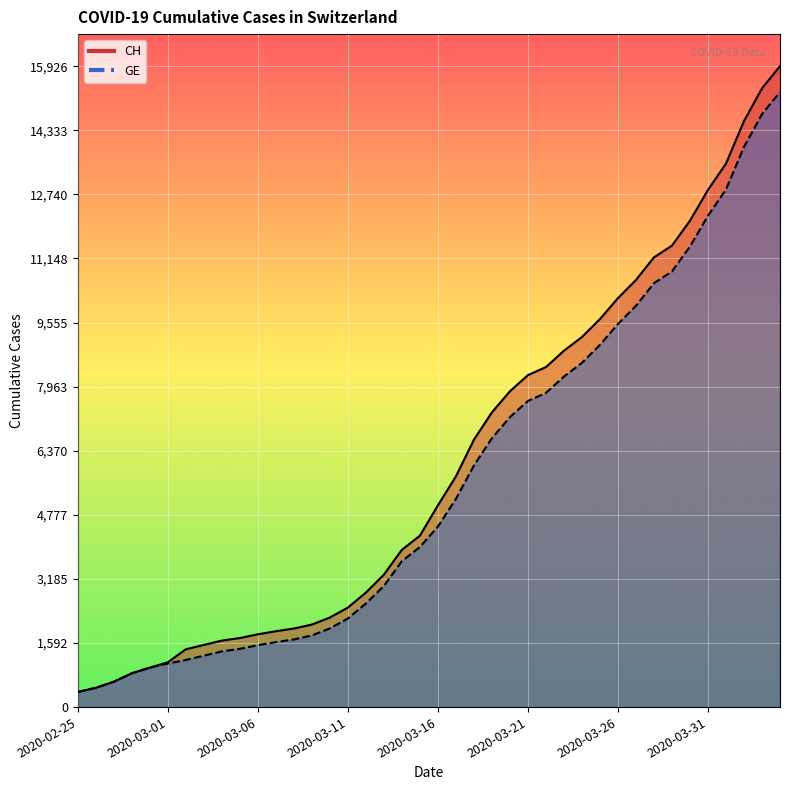

Between 2020-03-07 and 2020-03-03, which is larger?

2020-03-07